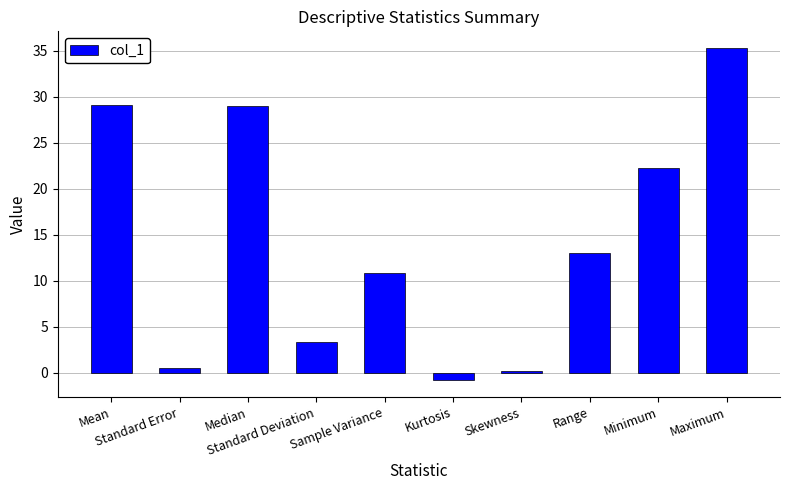

What is the value of the 9th bar from the left?

22.3